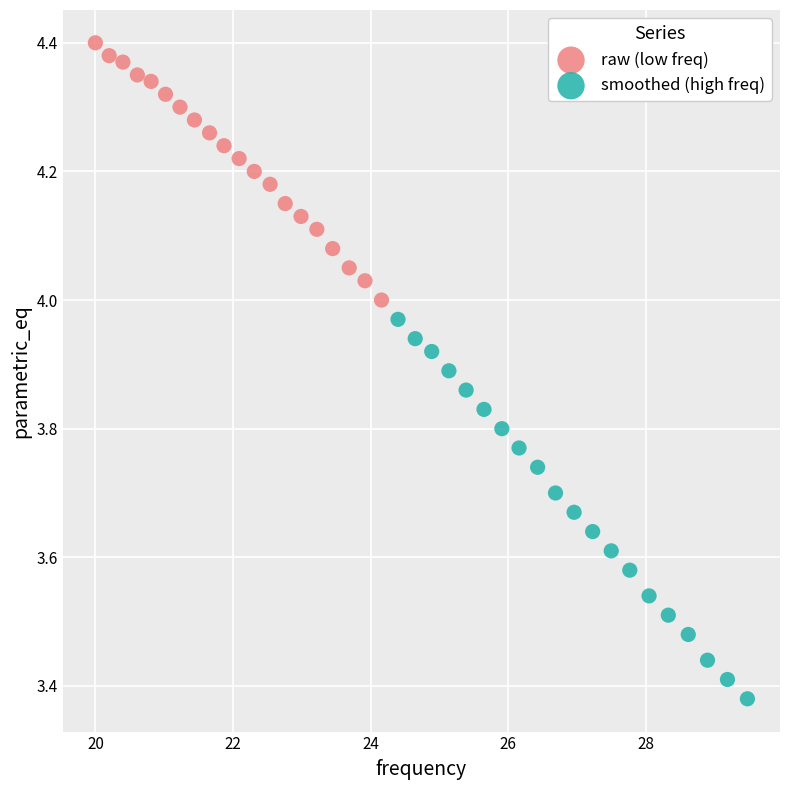

Which series has the largest Y range (max minus min)?

smoothed (high freq)